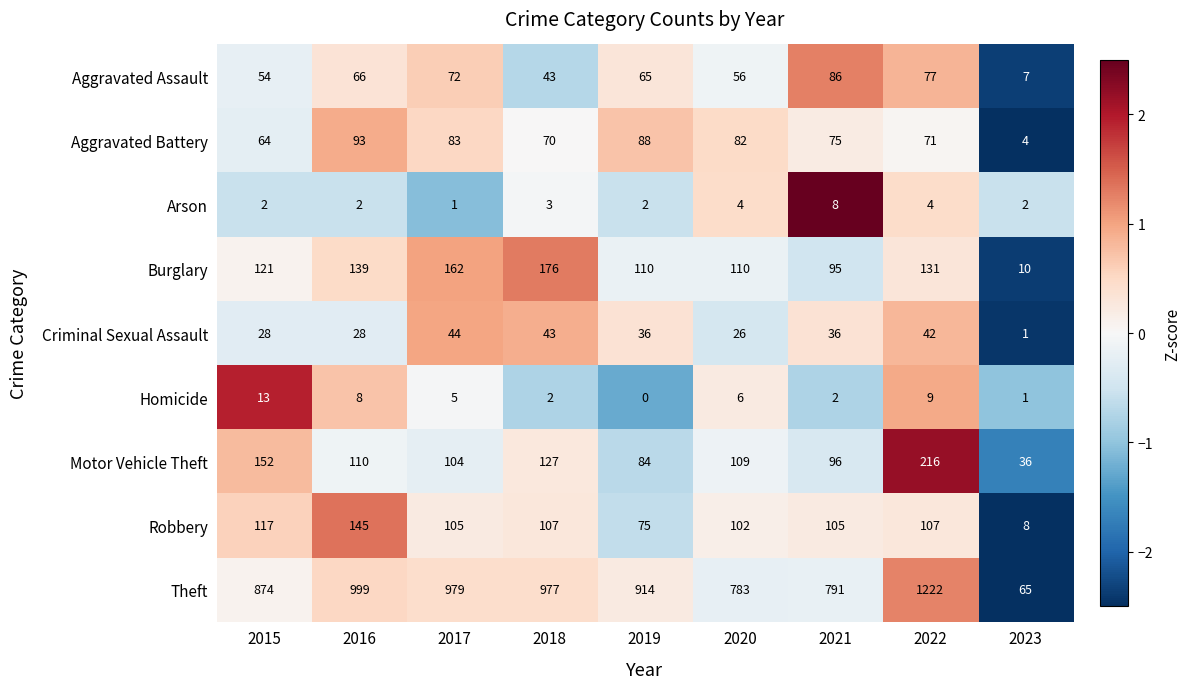

What is the difference between the maximum and minimum values in the Aggravated Assault series?

79